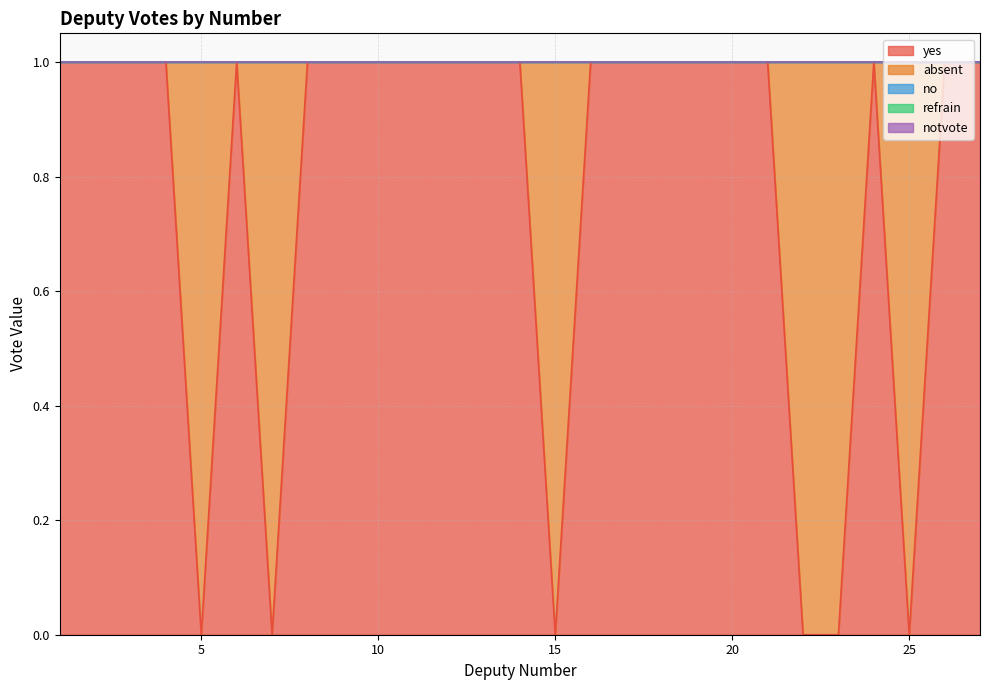

Is it true that notvote equals 0 at 7?

True